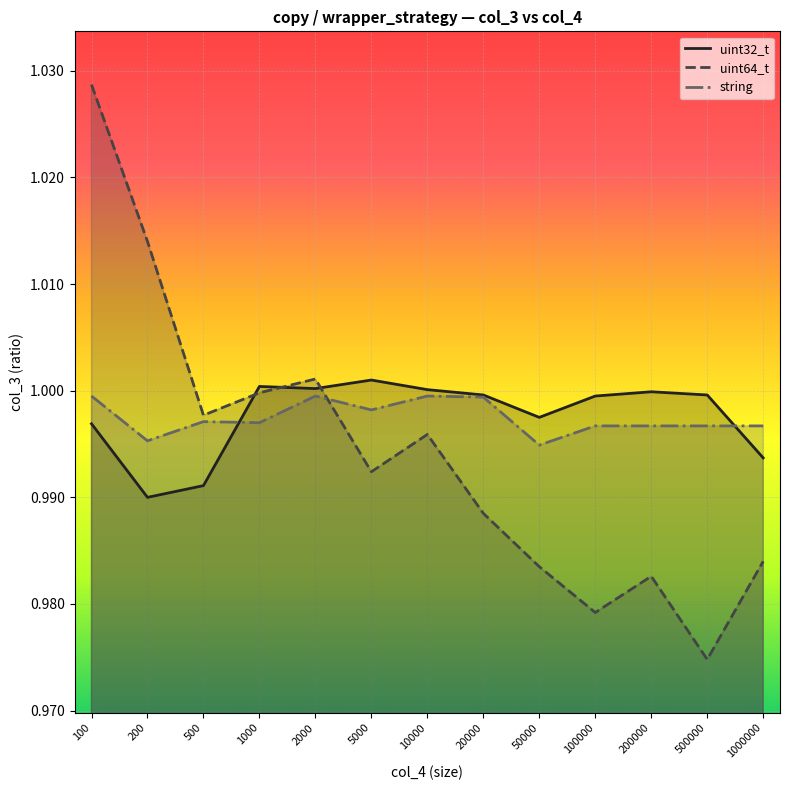

What is the maximum value for uint64_t?

1.0